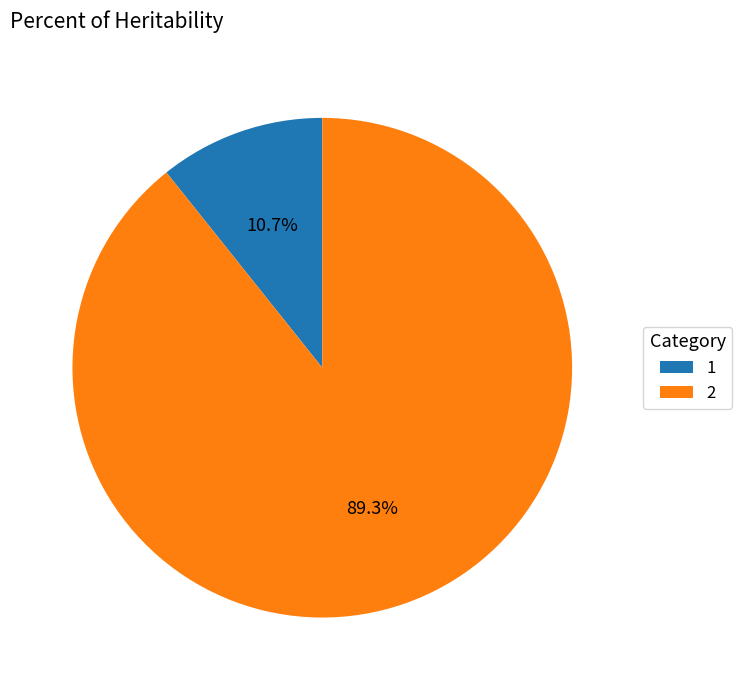

Count the number of slices in the pie.

2